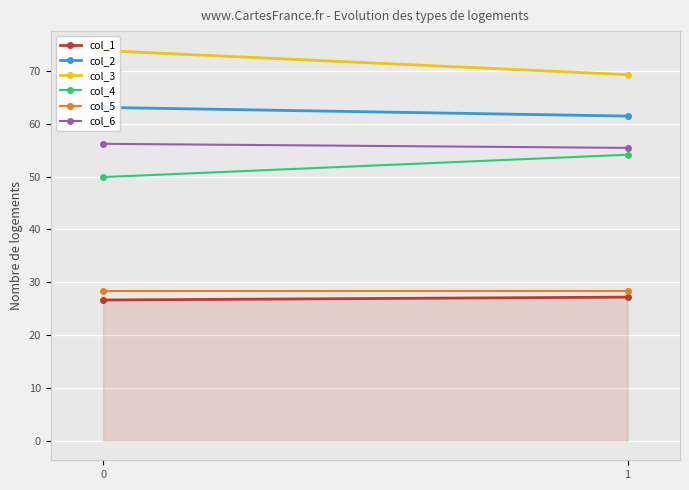

What is the sum of all col_3 values?

143.2